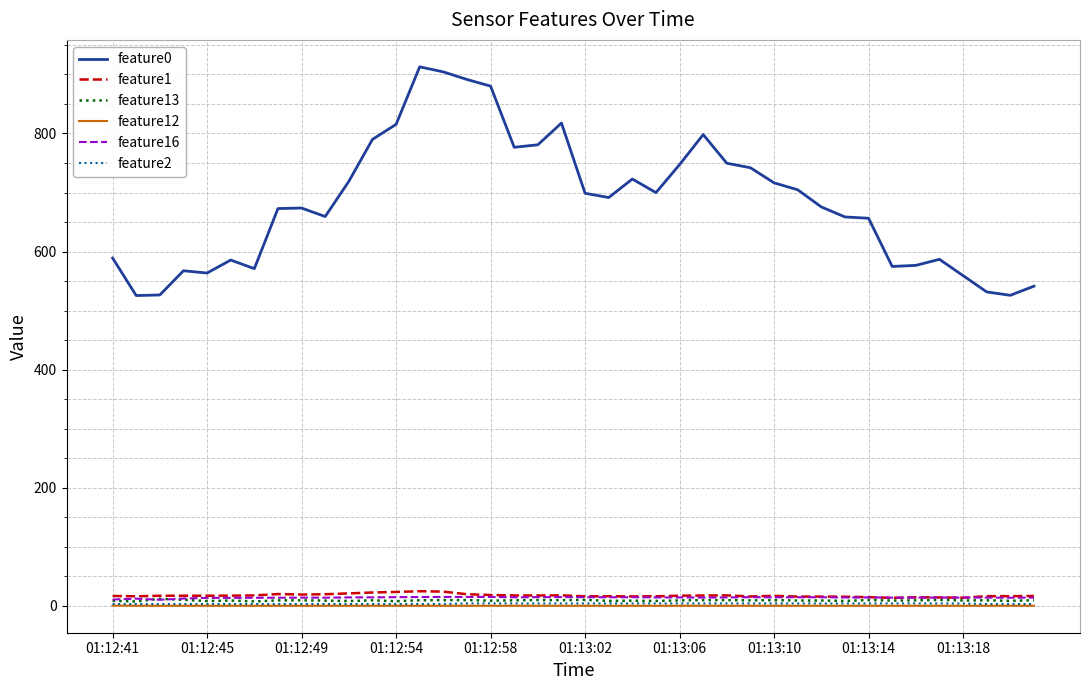

Which series has the largest range (max minus min)?

feature0